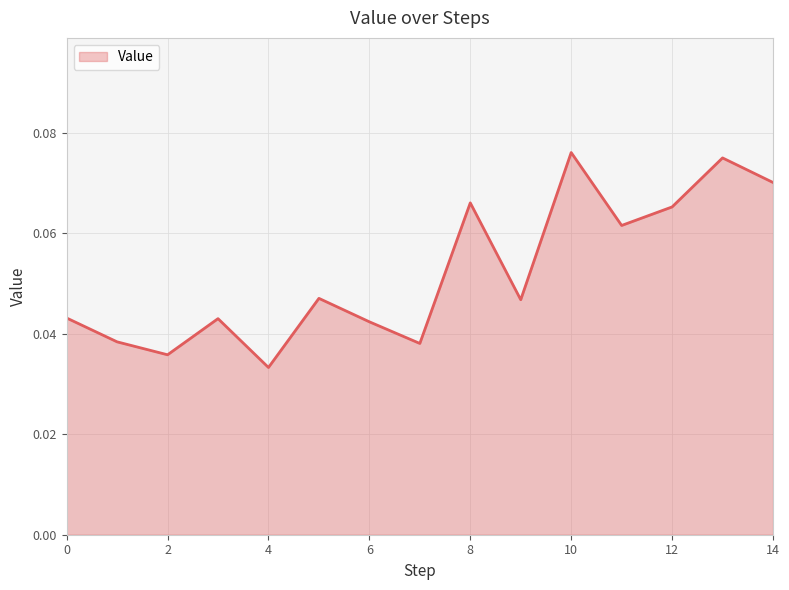

Does the chart display data point markers on the line(s)?

No